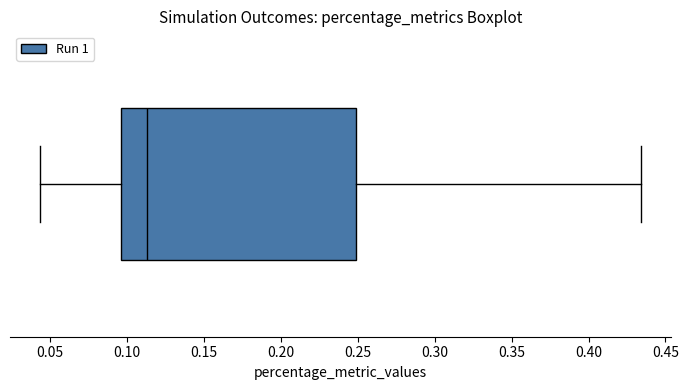

Read this box plot against the x-axis: the position of the median line, the range covered by the box, and the ends of both whiskers. The values are not printed on the chart, so give them approximately, as read against the axis.

median 0.115, box 0.095 to 0.250, whiskers 0.045 to 0.435